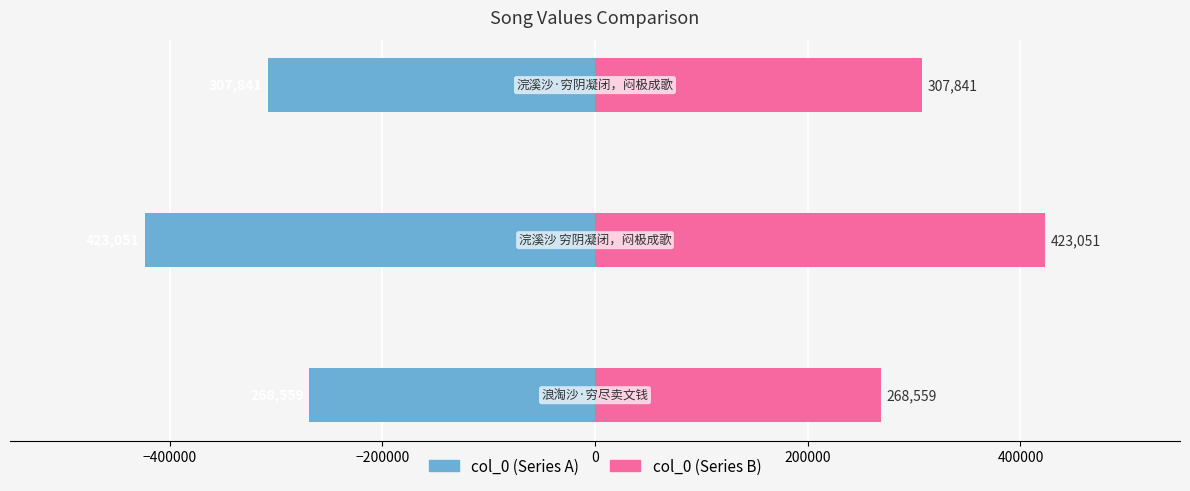

Reading left to right, list all the values displayed in this chart.

col_0 (left): −600000=-268559	−400000=-423051	−200000=-307841
col_0 (right): −600000=268559	−400000=423051	−200000=307841